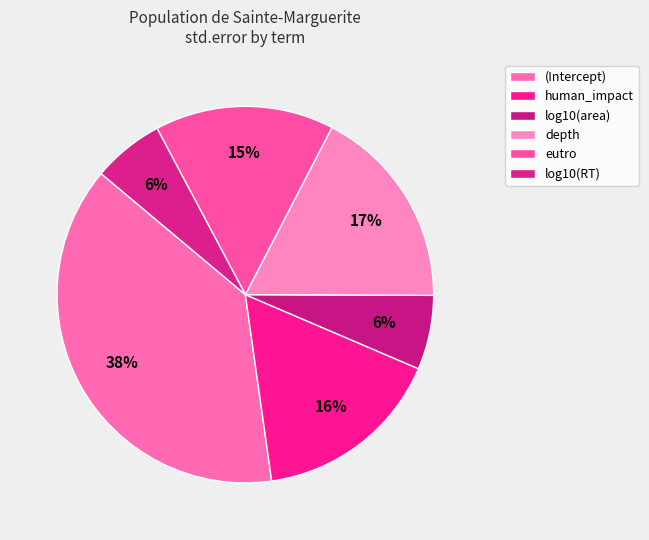

What percentage is the log10(RT) slice, to the nearest percent?

6%